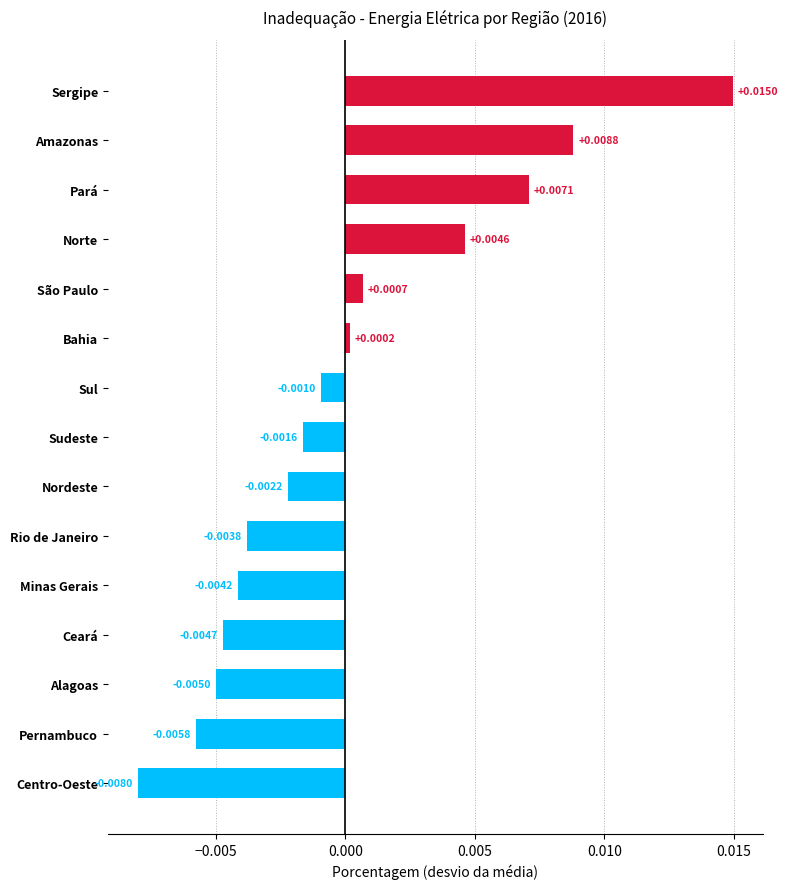

Between São Paulo and Alagoas, which is larger?

São Paulo